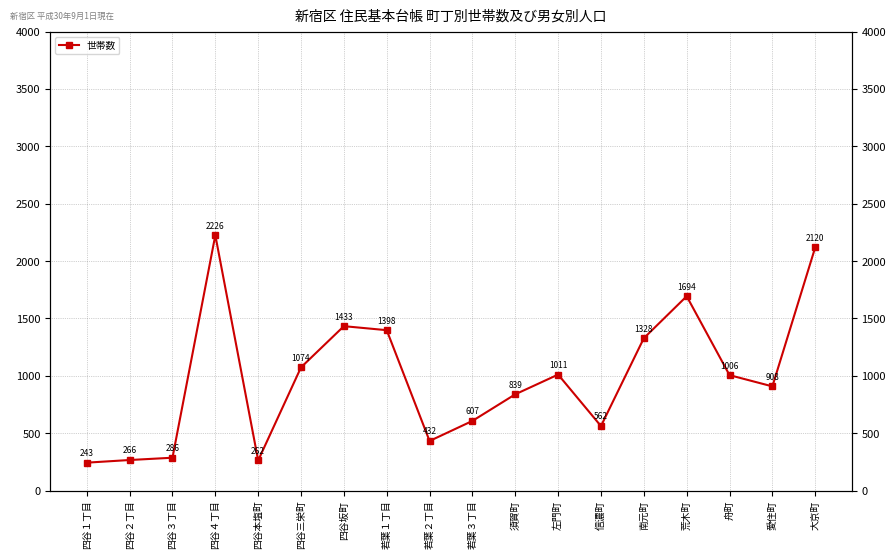

How many data points does each series have?

18